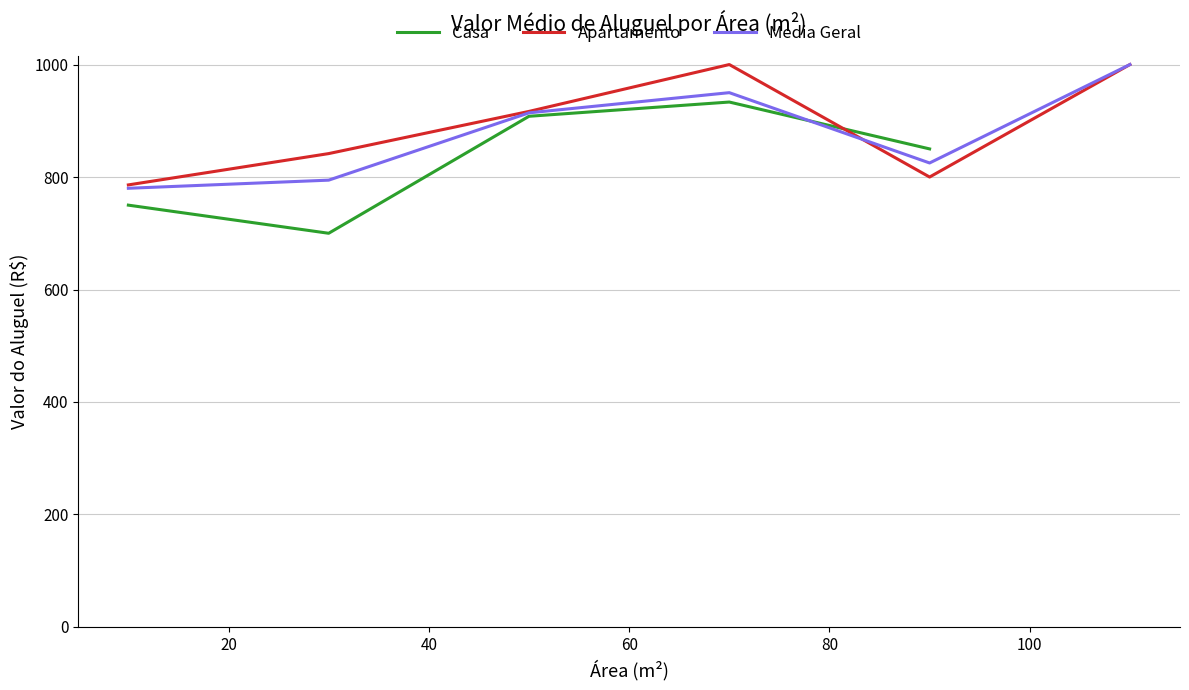

What is the minimum value for Media Geral?

780.0